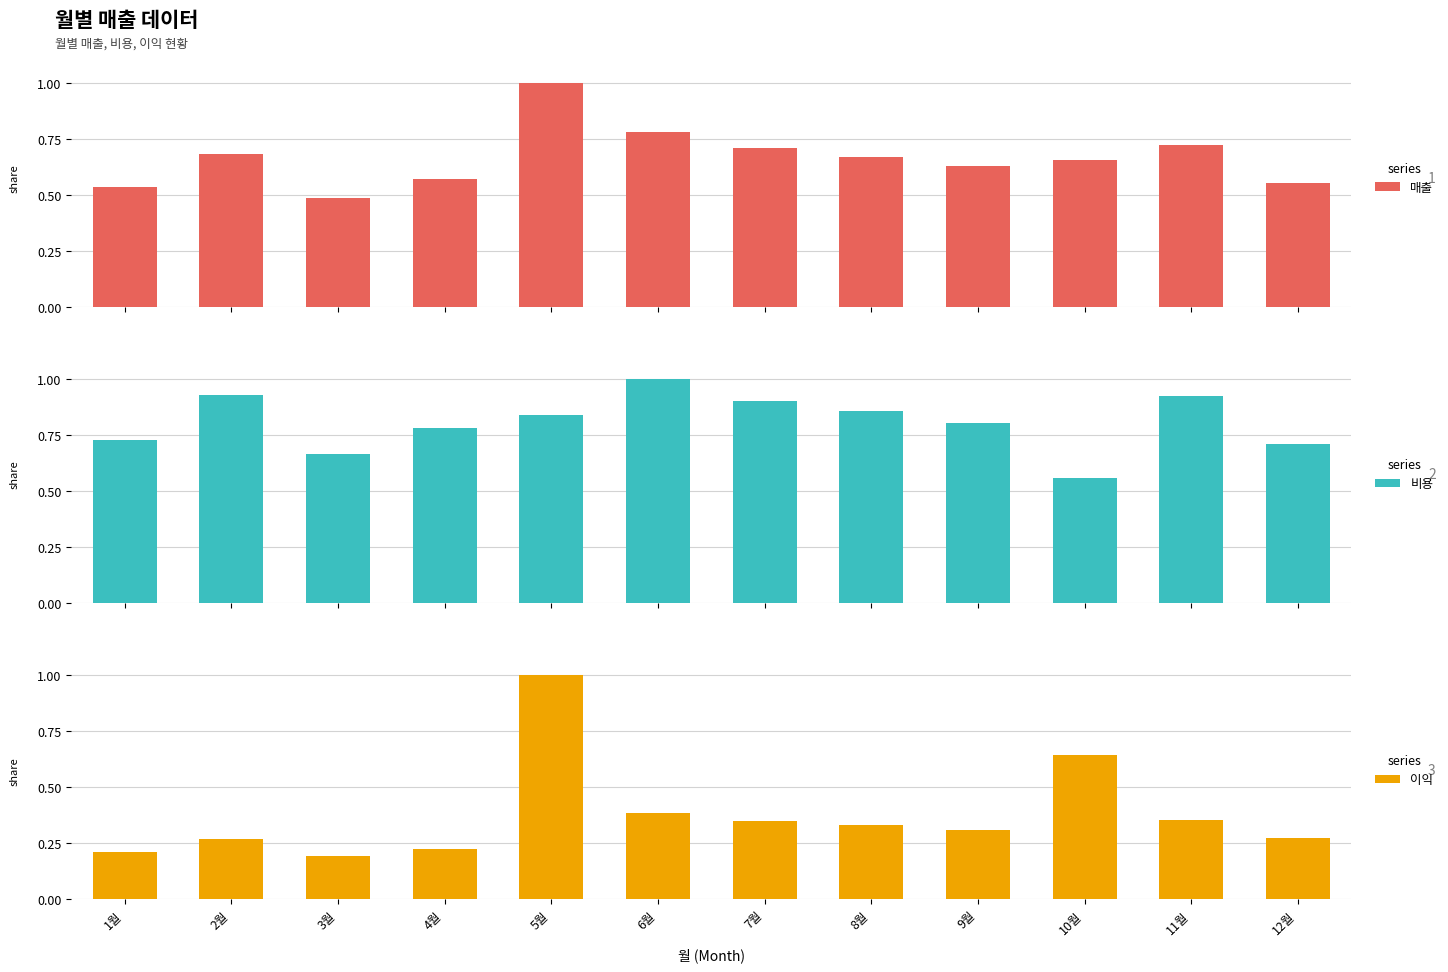

What is the minimum value shown in the chart?

0.2